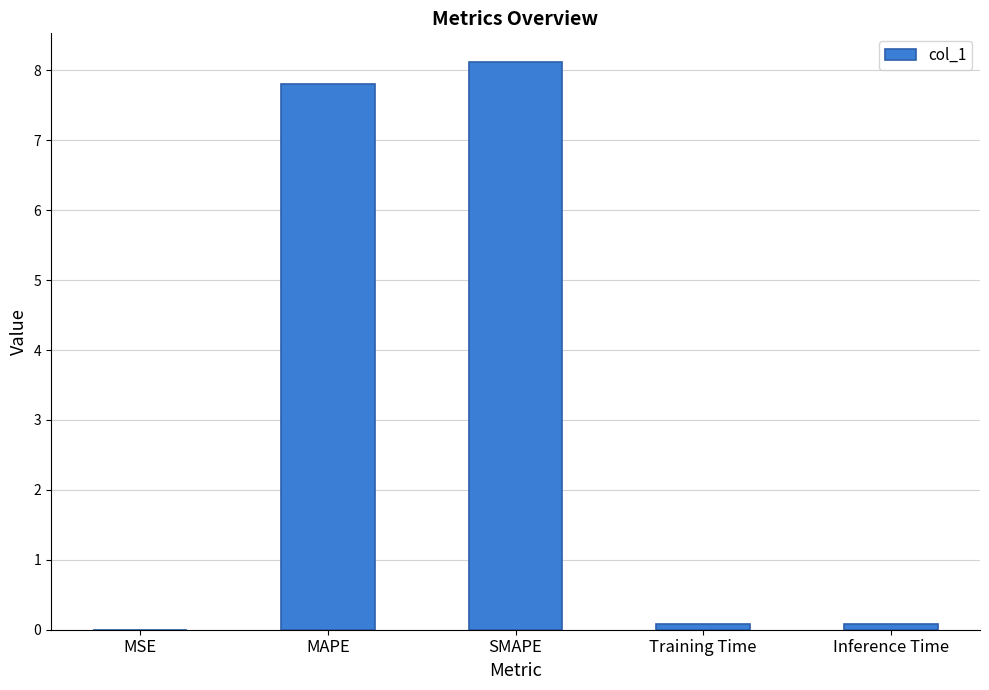

What is the change in value from MSE to Inference Time?

+0.1